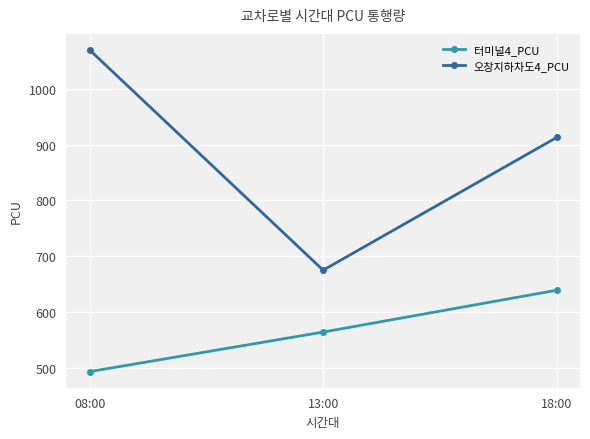

What is the value of the 터미널4_PCU point at the 3rd from the left?

639